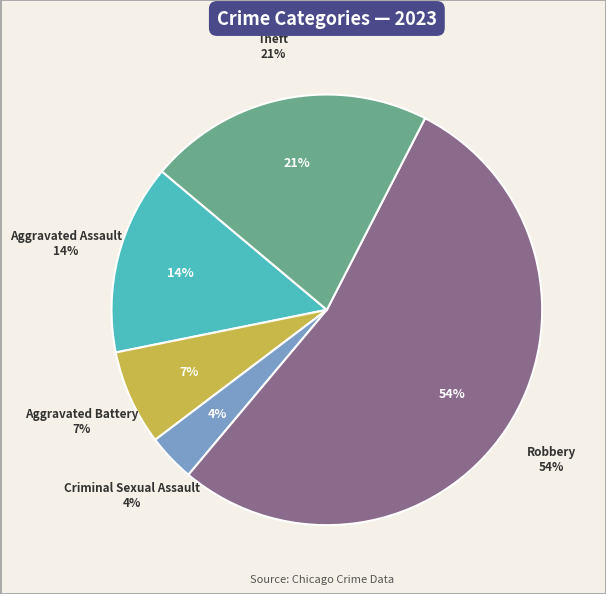

Between Theft and Criminal Sexual Assault, which is larger?

Theft